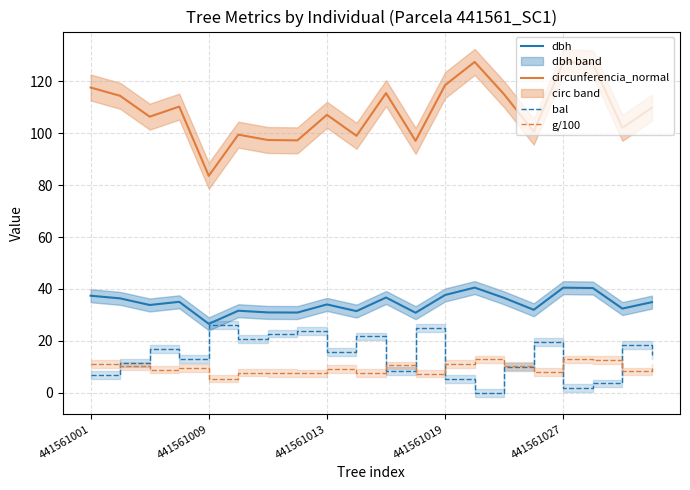

What is the value of the g/100 point at the 2nd from the left?

10.4